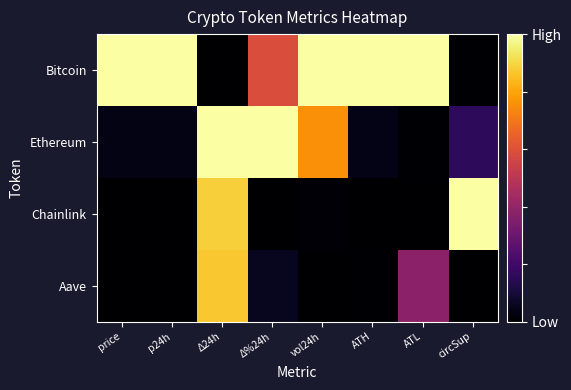

Reading left to right, extract all data points from this chart.

Bitcoin: price=1.0	p24h=1.0	Δ24h=0.0	Δ%24h=0.6	vol24h=1.0	ATH=1.0	ATL=1.0	circSup=0.0
Ethereum: price=0.0	p24h=0.0	Δ24h=1.0	Δ%24h=1.0	vol24h=0.8	ATH=0.0	ATL=0.0	circSup=0.2
Chainlink: price=0.0	p24h=0.0	Δ24h=0.9	Δ%24h=0.0	vol24h=0.0	ATH=0.0	ATL=0.0	circSup=1.0
Aave: price=0.0	p24h=0.0	Δ24h=0.9	Δ%24h=0.1	vol24h=0.0	ATH=0.0	ATL=0.4	circSup=0.0